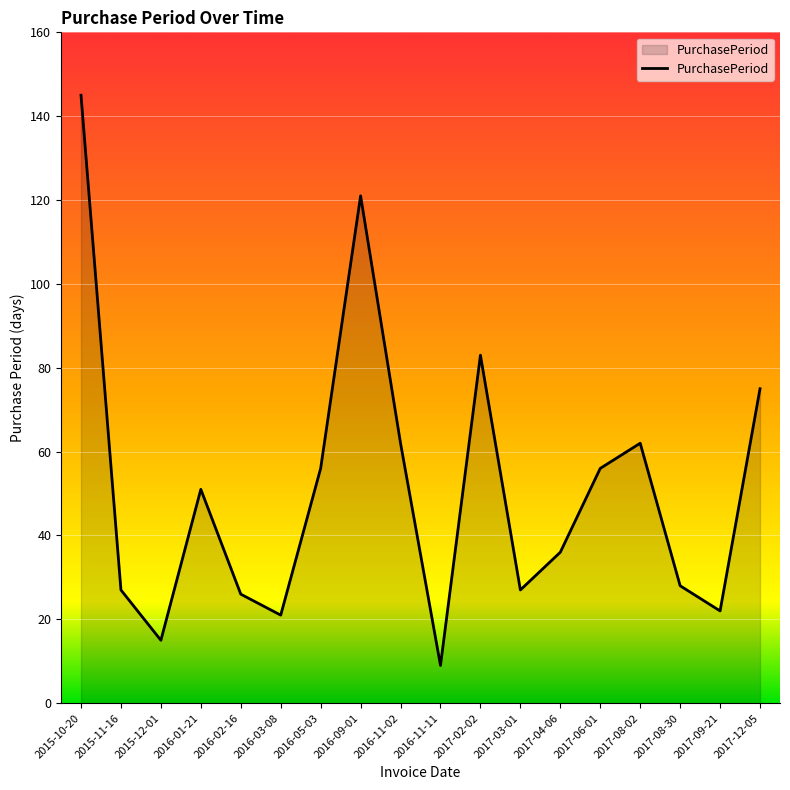

What position from the left is 2016-05-03?

7